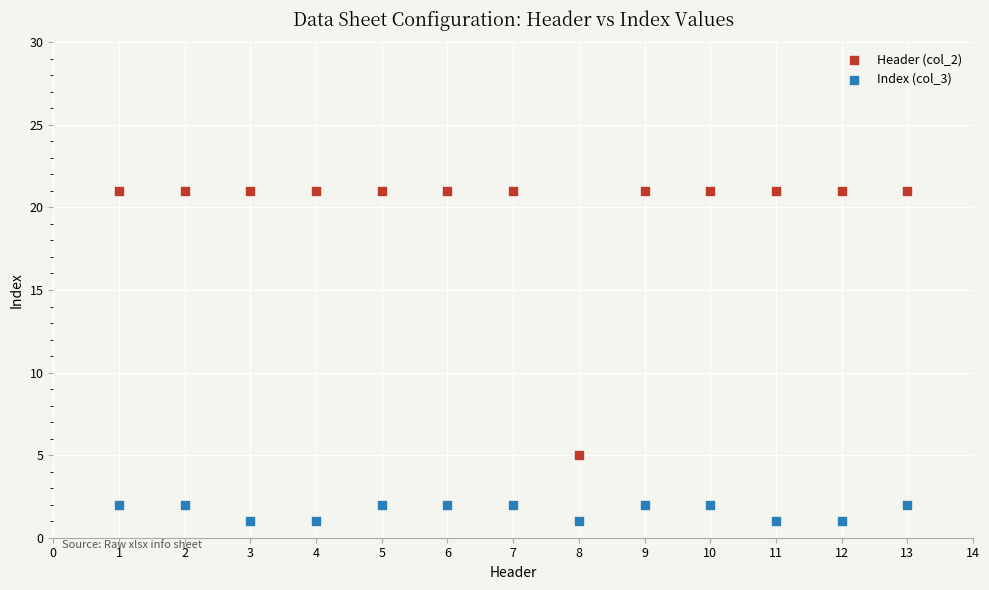

Which series has the widest spread of Y values?

Header (col_2)